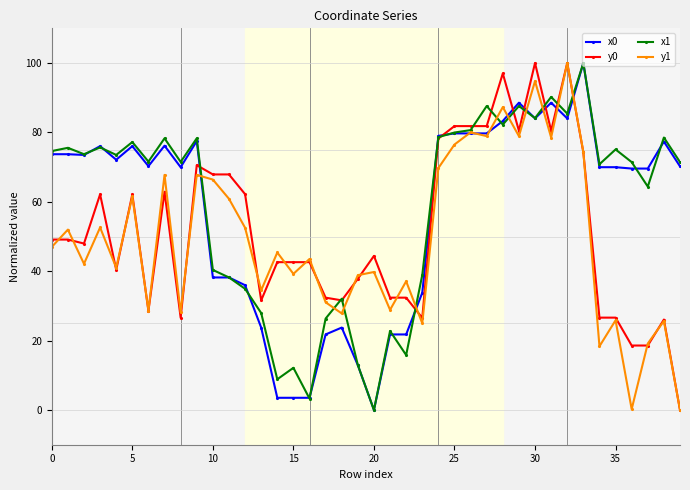

What is the value of the y0 point at the 8th from the left?

62.9